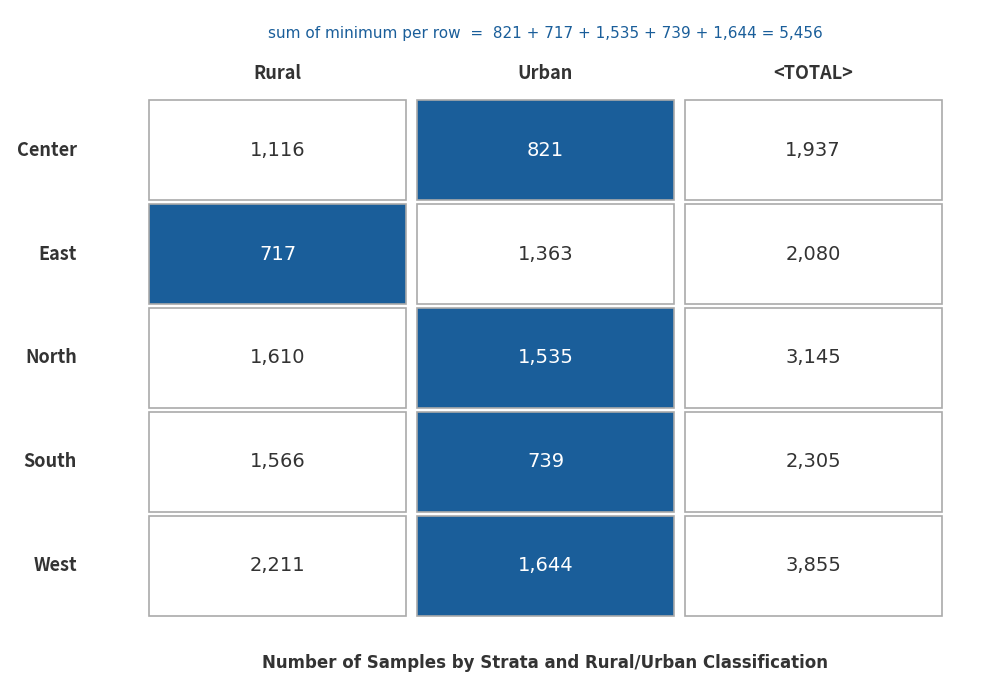

Which series has the largest total across all categories?

West